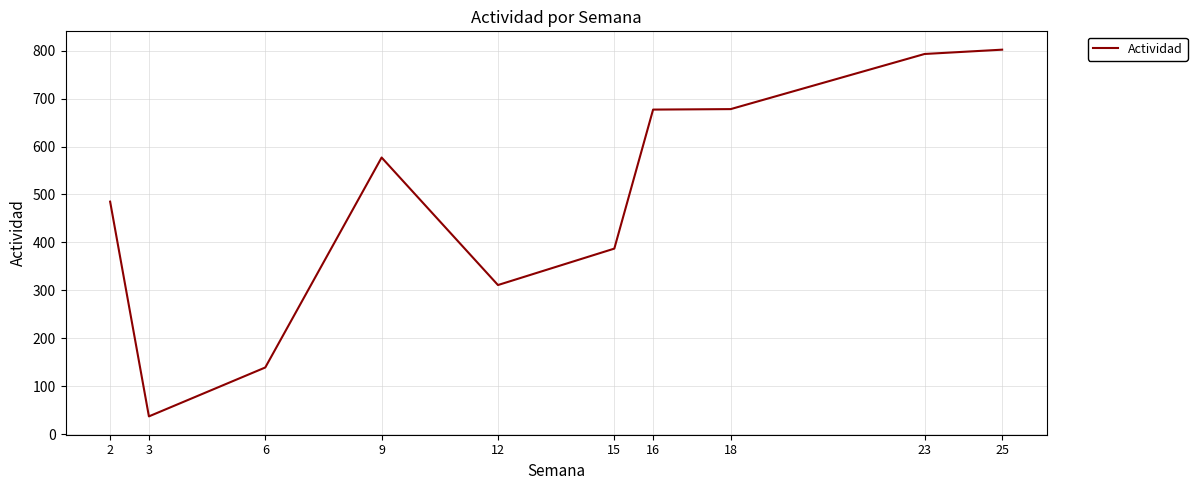

Read the value at 18.

678